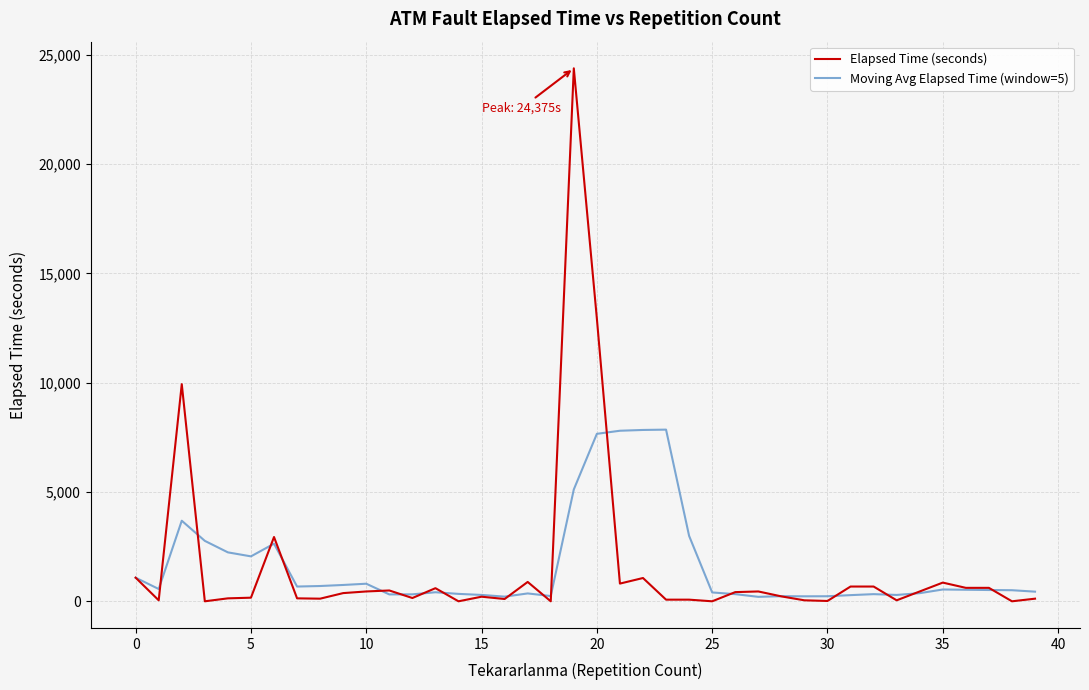

Rank the series by their maximum value, from lowest to highest.

Moving Avg Elapsed Time (window=5), Elapsed Time (seconds)